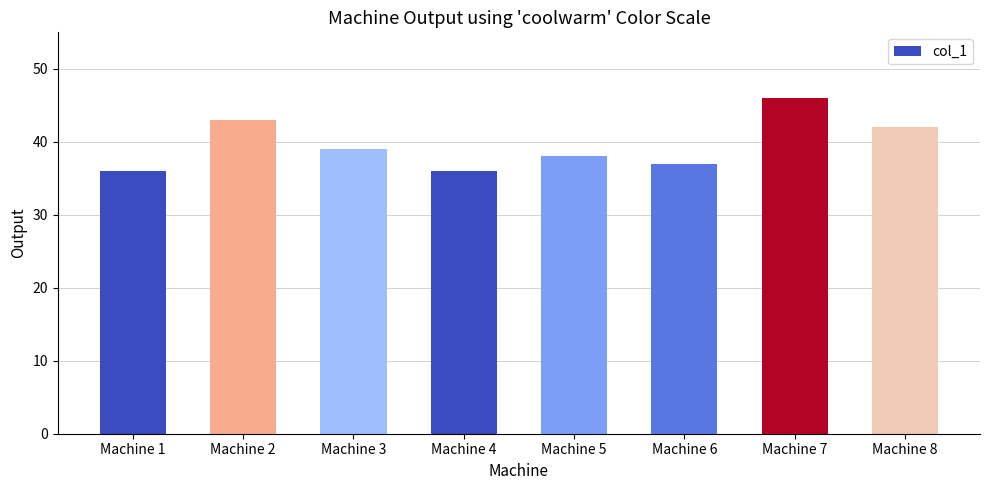

What is the sum of the values at Machine 4 and Machine 7?

82